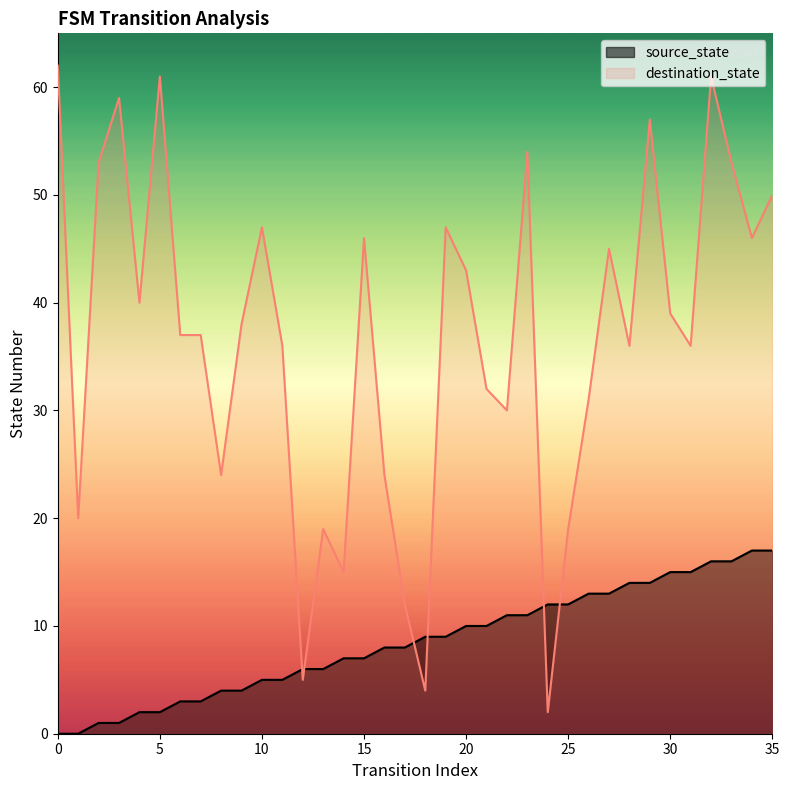

True or false: source_state has more than 0 interior local peaks.

False